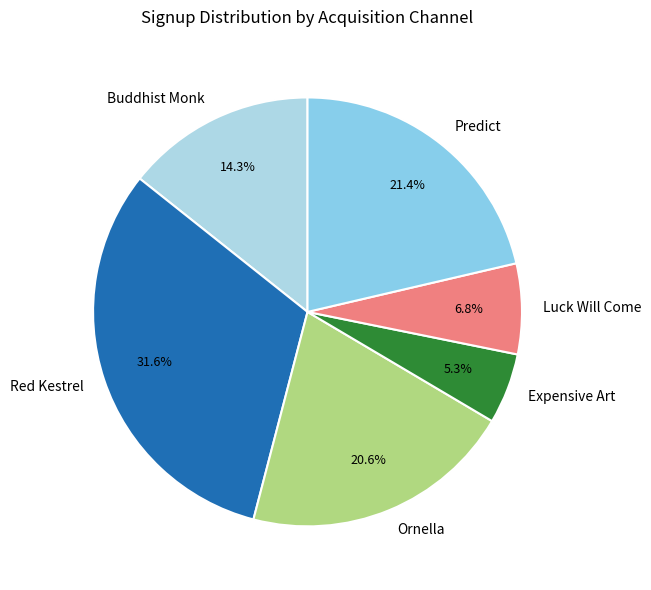

True or false: Luck Will Come accounts for 7% of the total.

True